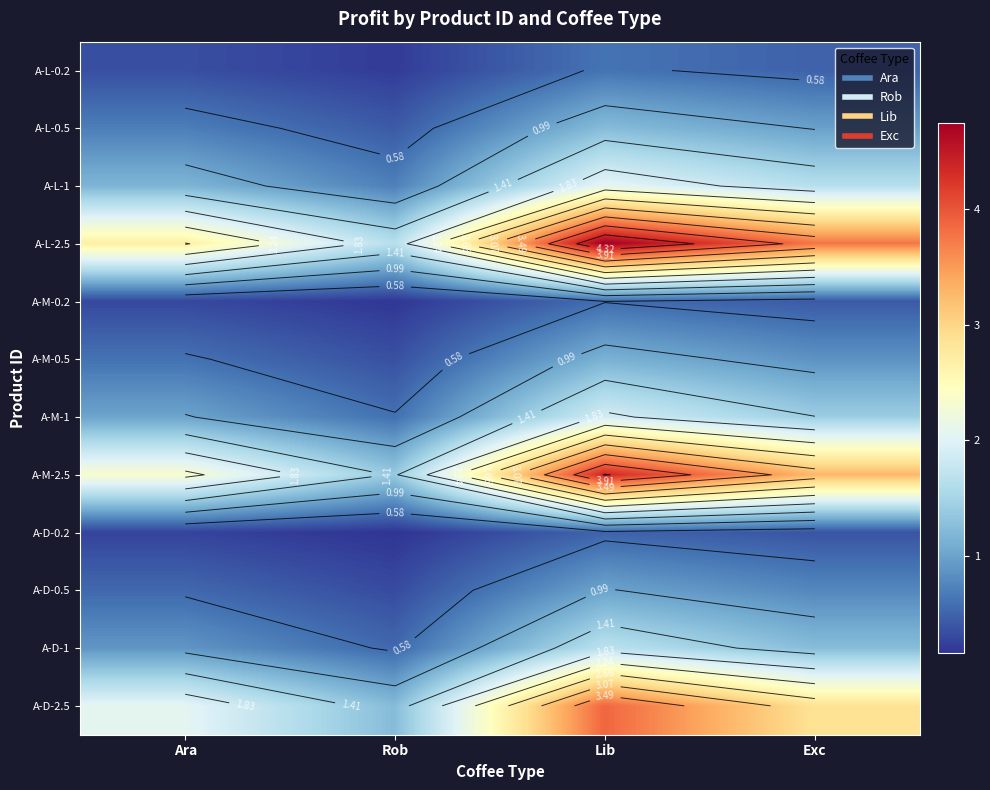

How many data points does each series have?

4